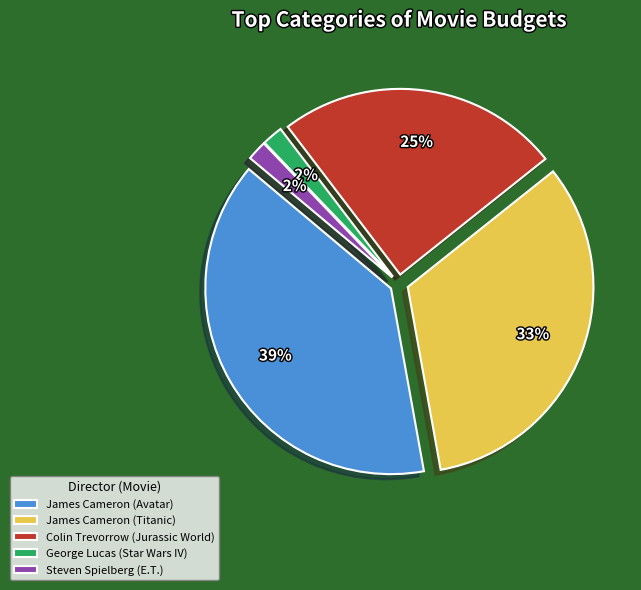

Count the number of slices in the pie.

5